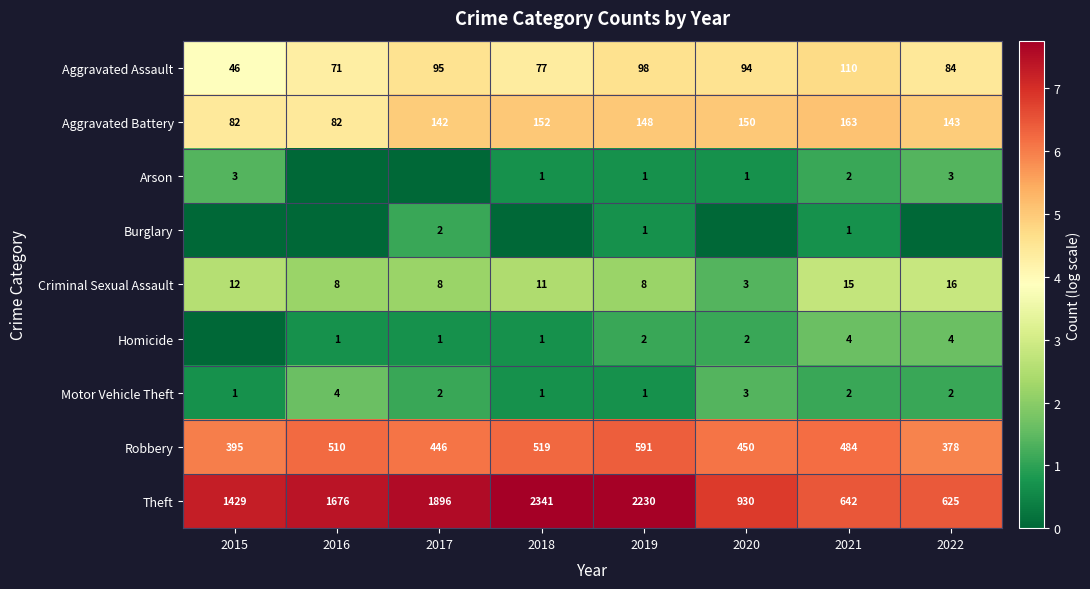

Where is Theft nearest to the value 1483?

2015